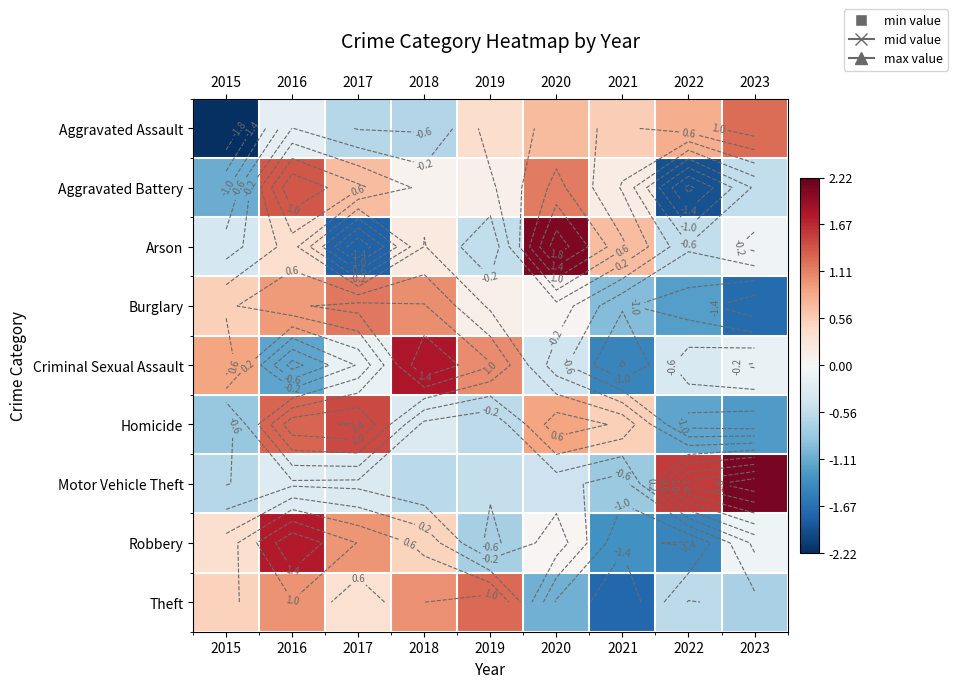

True or false: Motor Vehicle Theft has a value of 2.6 at 2022.

False